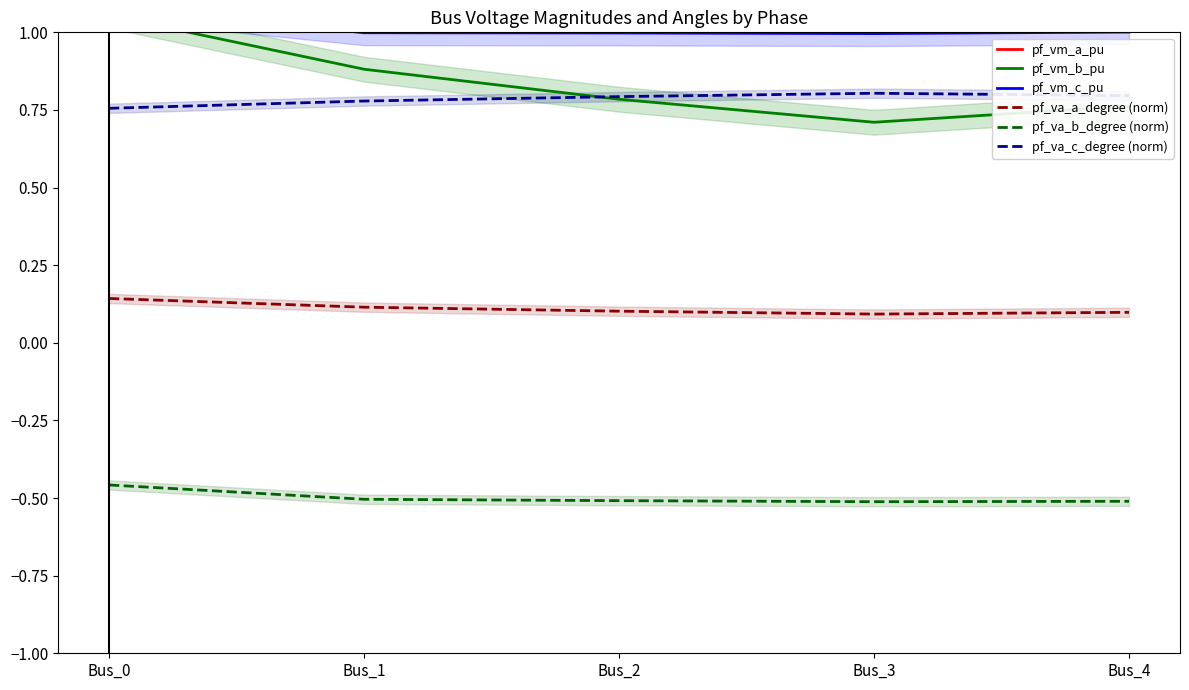

At which category does the chart reach its peak across all series?

Bus_1